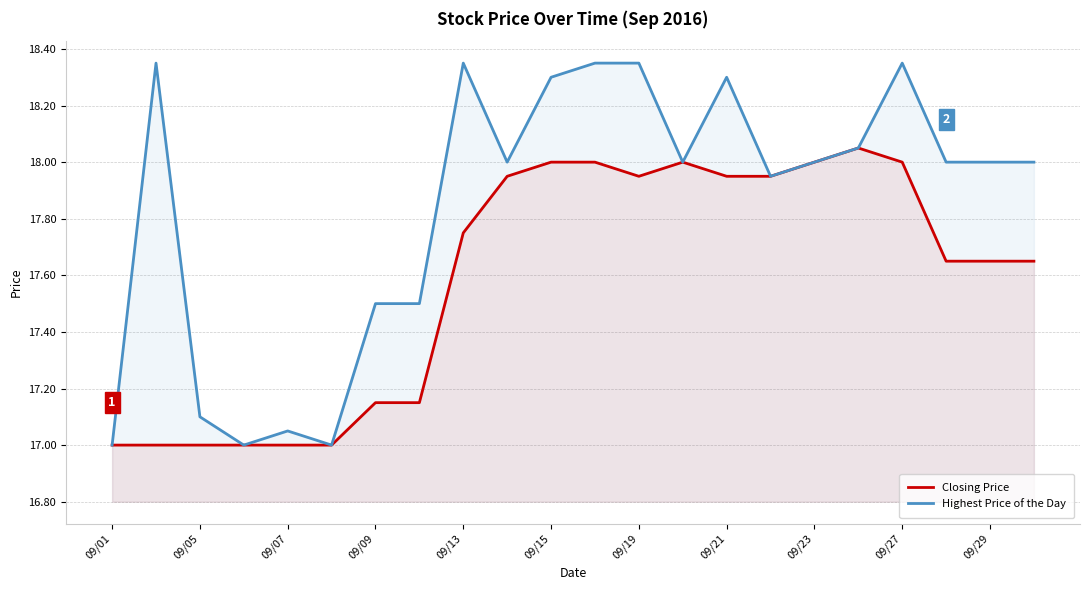

True or false: Closing Price and Highest Price of the Day intersect in this chart.

False